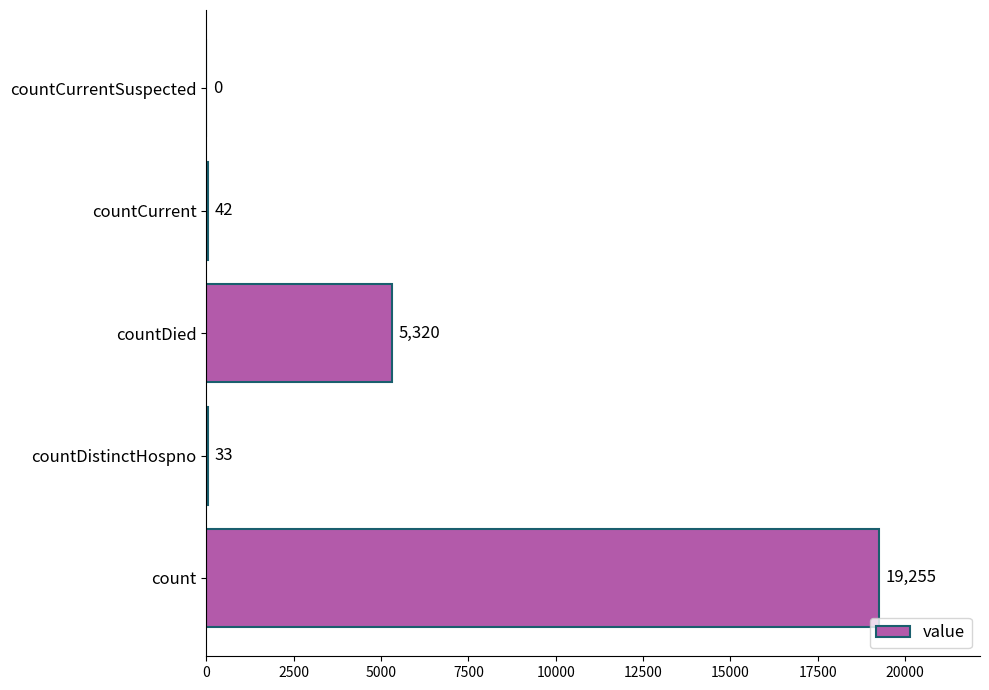

How many data points does each series have?

5